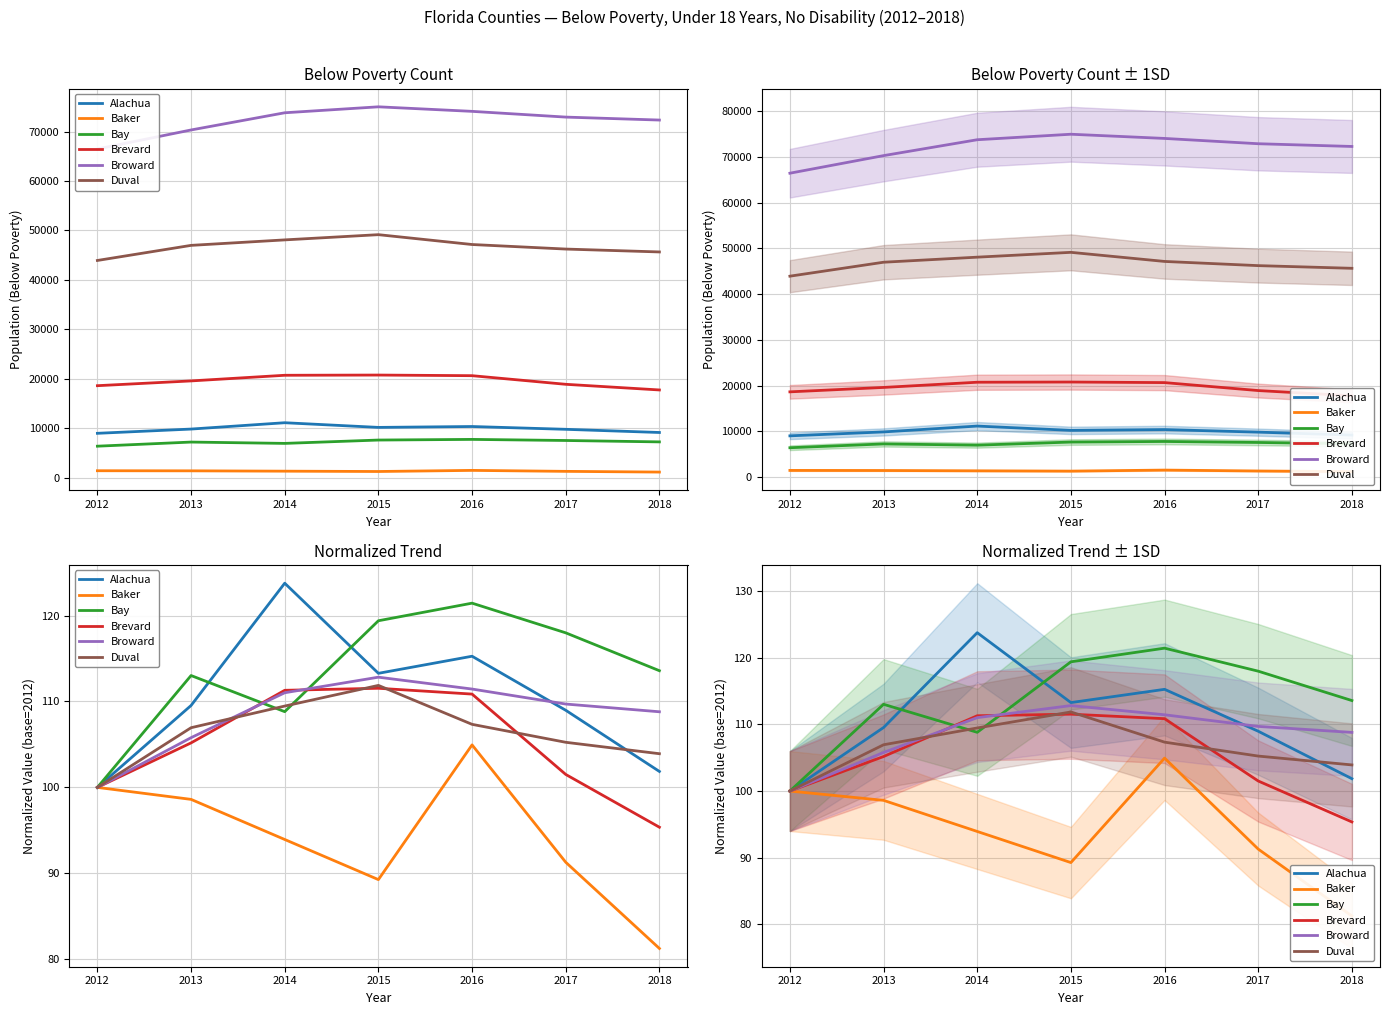

Where does the Brevard series first go above 105?

2013